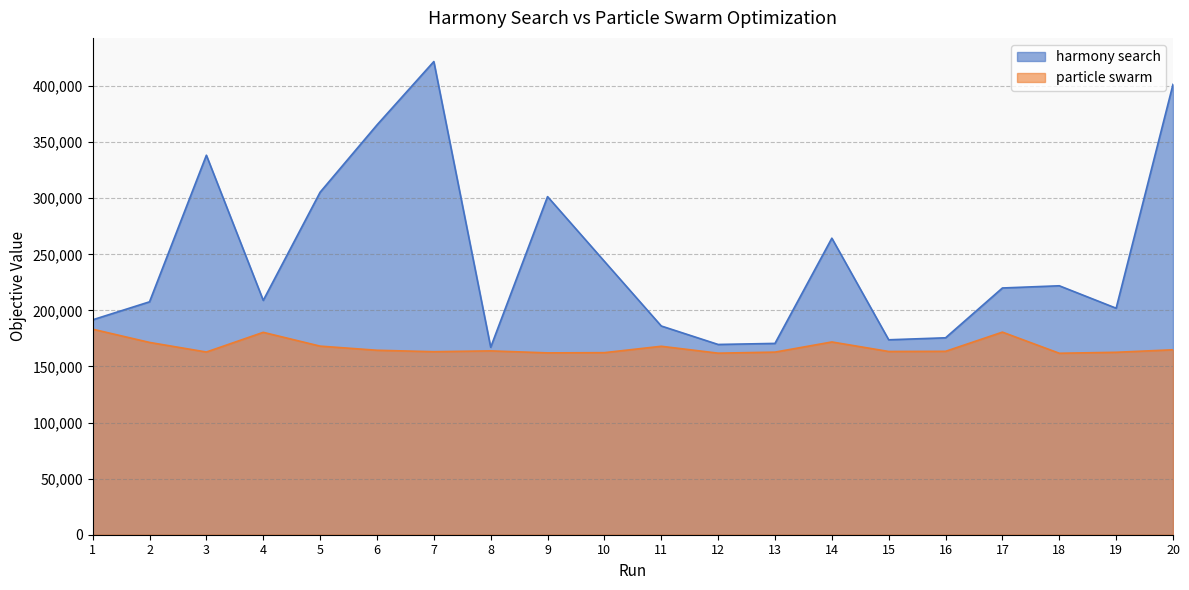

True or false: particle swarm has a value of 217678.7 at 16.

False